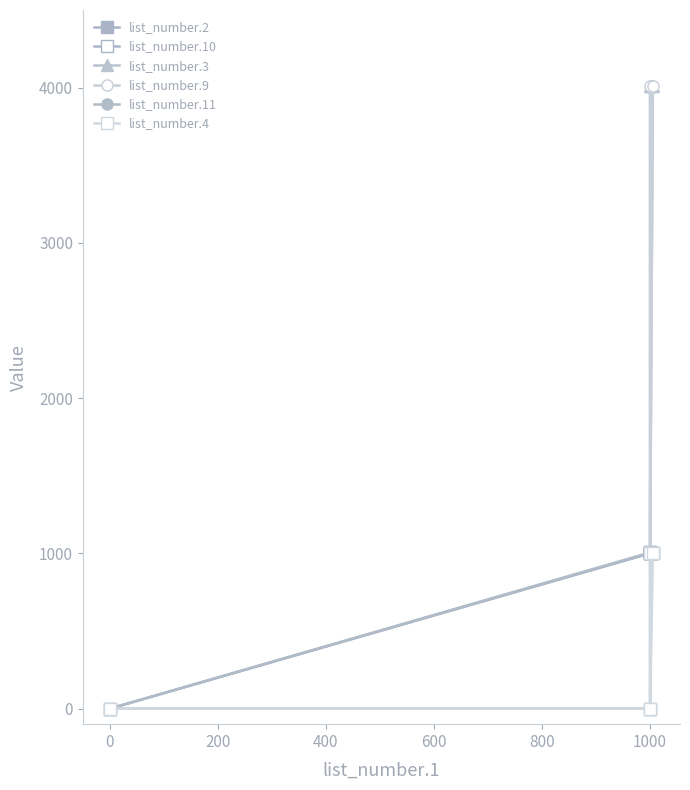

True or false: list_number.11 has a value of 483 at 1200.

False